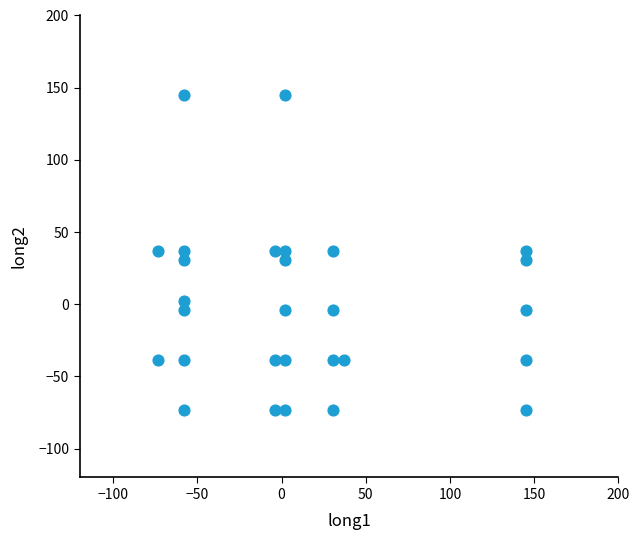

What is the range of X values (max minus min)?

218.6